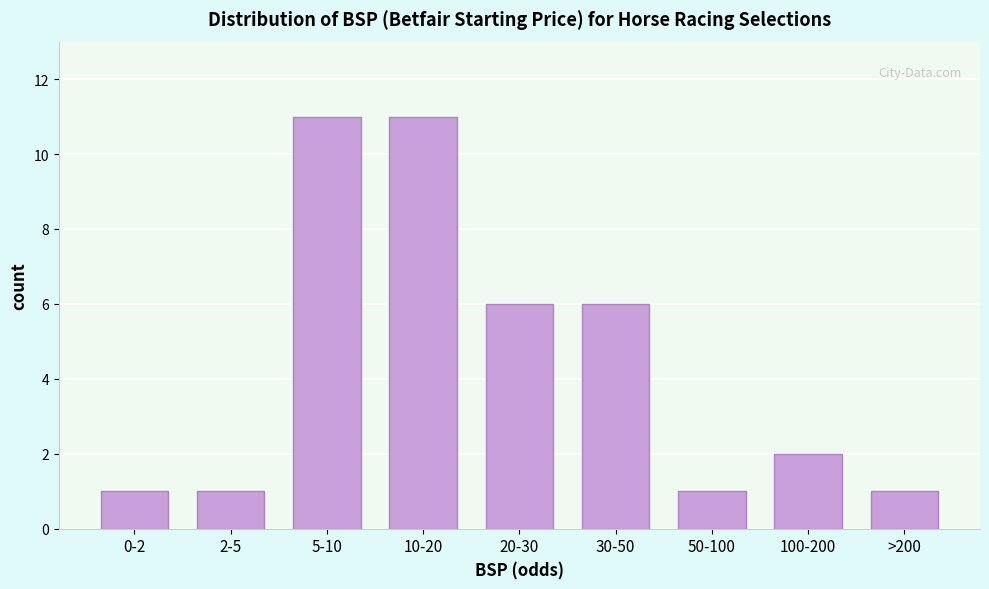

Reading left to right, list all the values displayed in this chart.

0-2=1	2-5=1	5-10=11	10-20=11	20-30=6	30-50=6	50-100=1	100-200=2	>200=1